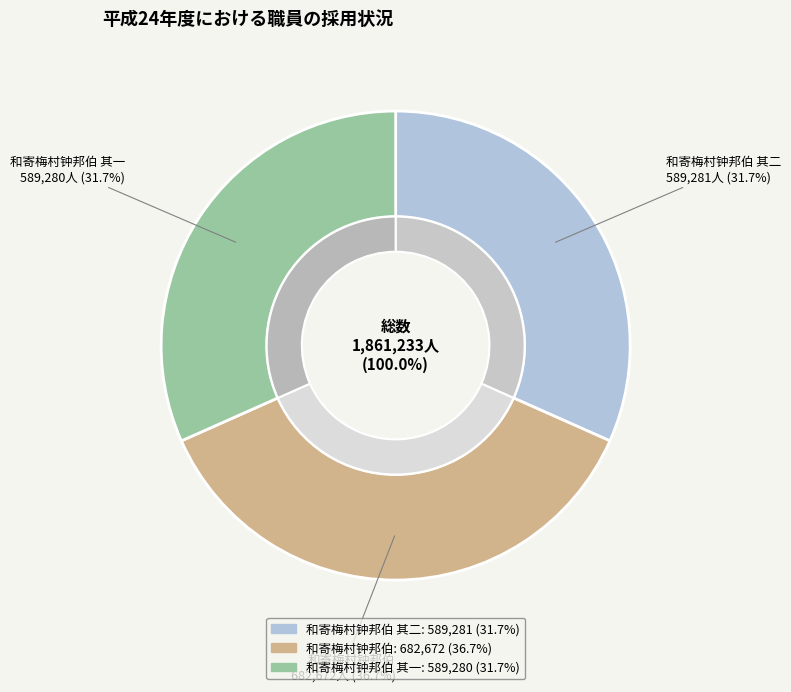

Which slice is the largest?

和寄梅村钟邦伯